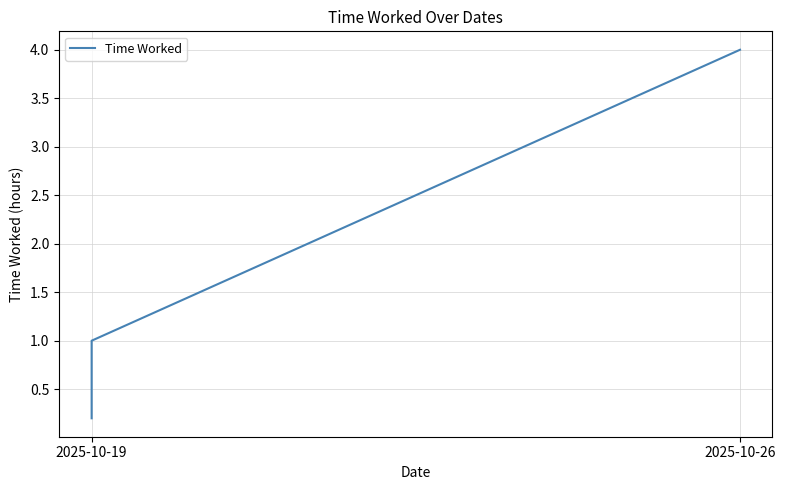

Where does the data first go above 1?

2025-10-26